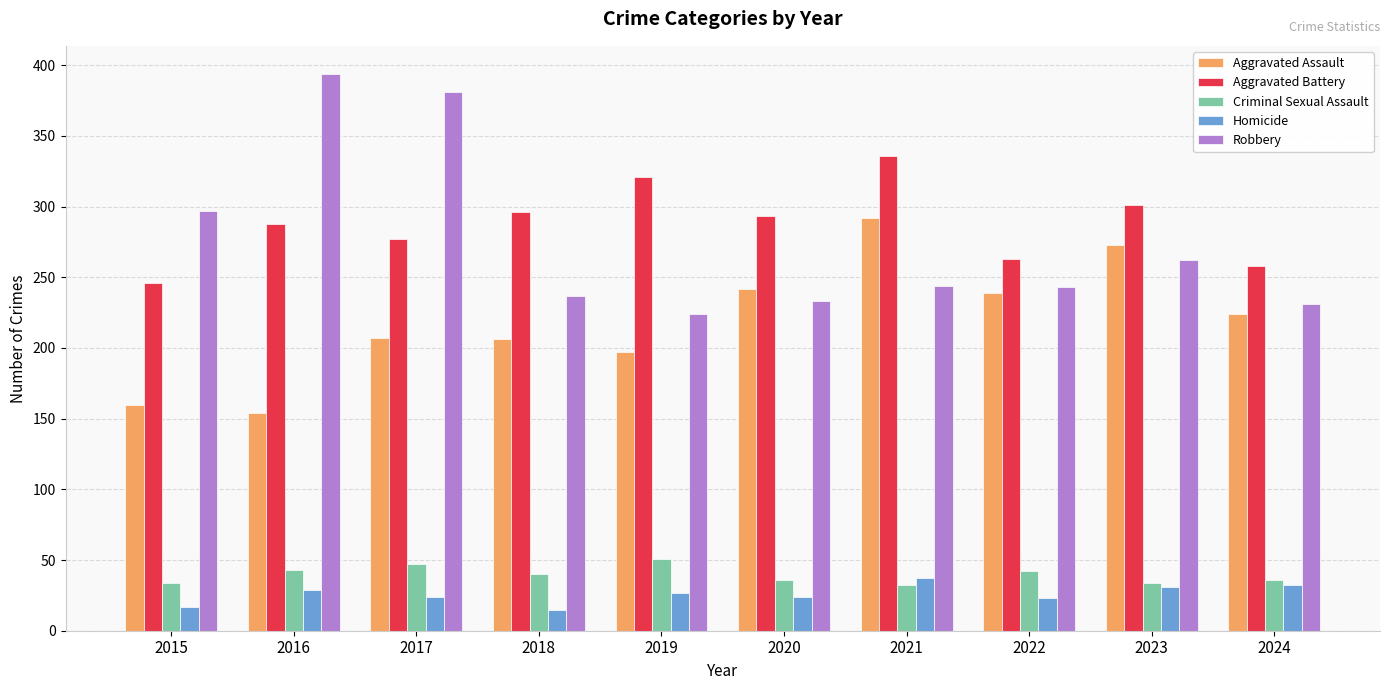

Which series changed the most between 2020 and 2024?

Aggravated Battery